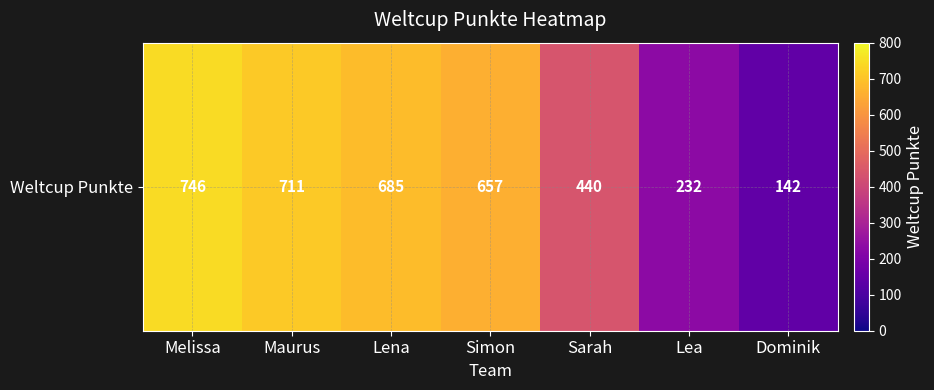

What is the change in value from Melissa to Dominik?

-604